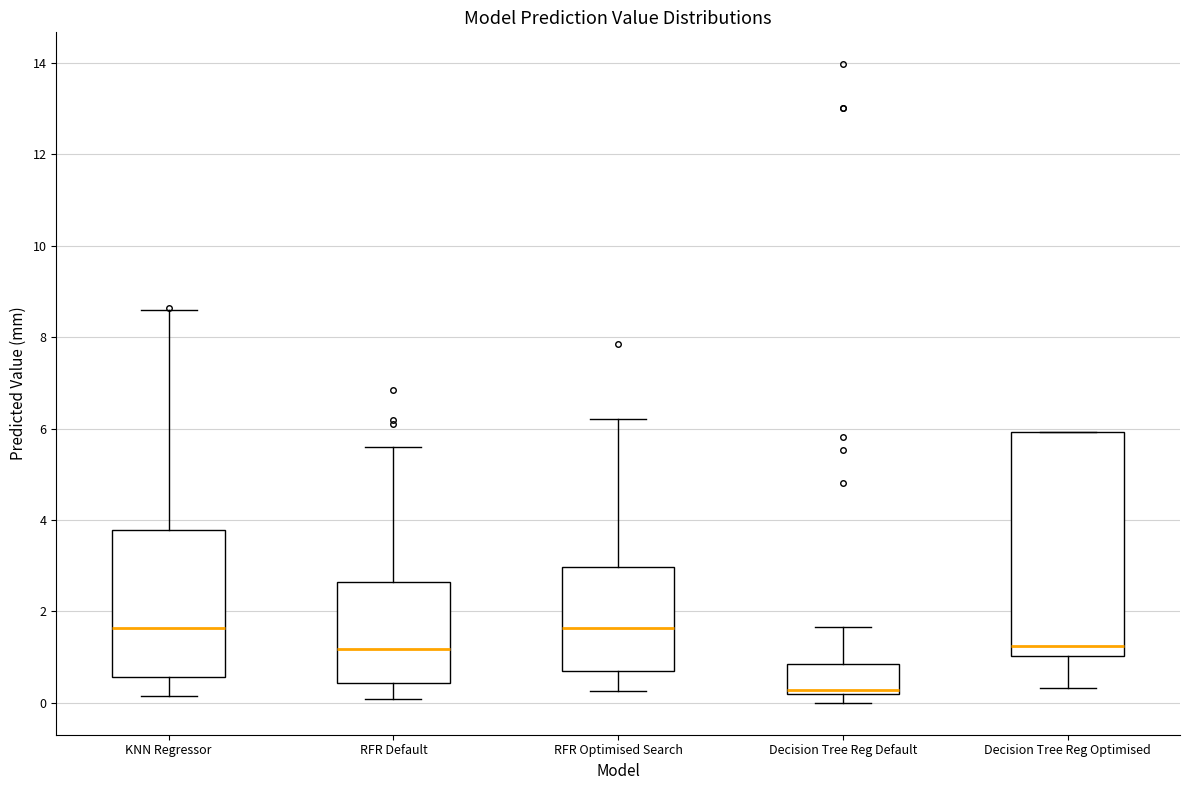

Reading left to right, transcribe this box plot: for each box, give where its median line is, the range the box spans, and where its two whiskers end, as read against the y-axis. The values are not printed on the chart, so give them approximately, as read against the axis.

KNN Regressor: median 1.6, box 0.6 to 3.8, whiskers 0.2 to 8.6
RFR Default: median 1.2, box 0.4 to 2.6, whiskers 0.0 to 5.6
RFR Optimised Search: median 1.6, box 0.8 to 3.0, whiskers 0.2 to 6.2
Decision Tree Reg Default: median 0.2 (just above the box's lower edge), box 0.2 to 0.8, whiskers 0.0 to 1.6
Decision Tree Reg Optimised: median 1.2, box 1.0 to 6.0, whiskers 0.4 to 6.0